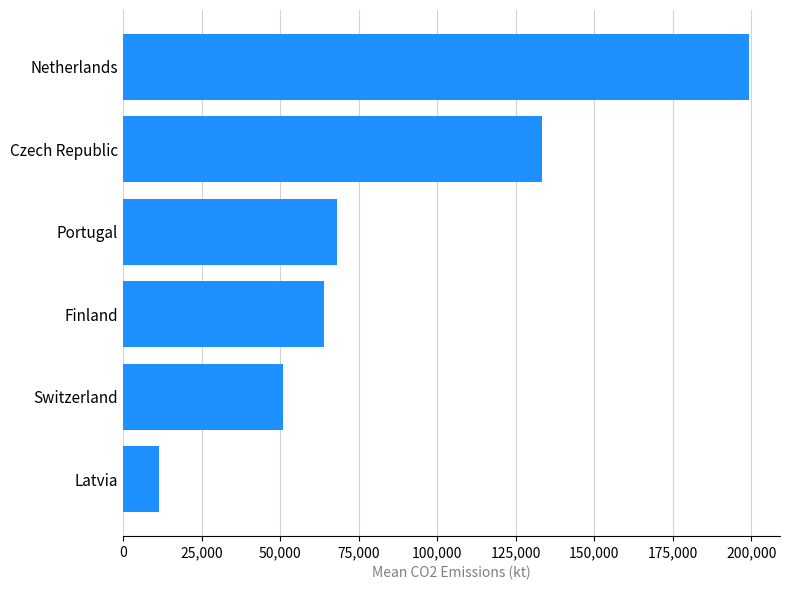

Where is the data nearest to the value 105310?

Czech Republic